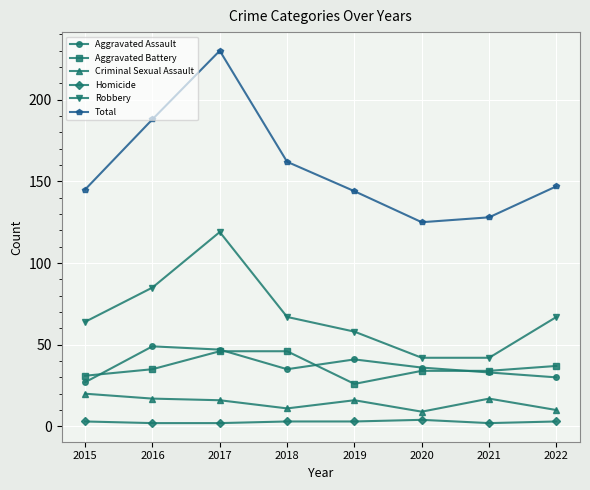

What is the spread (max minus min) of values at 2021?

126